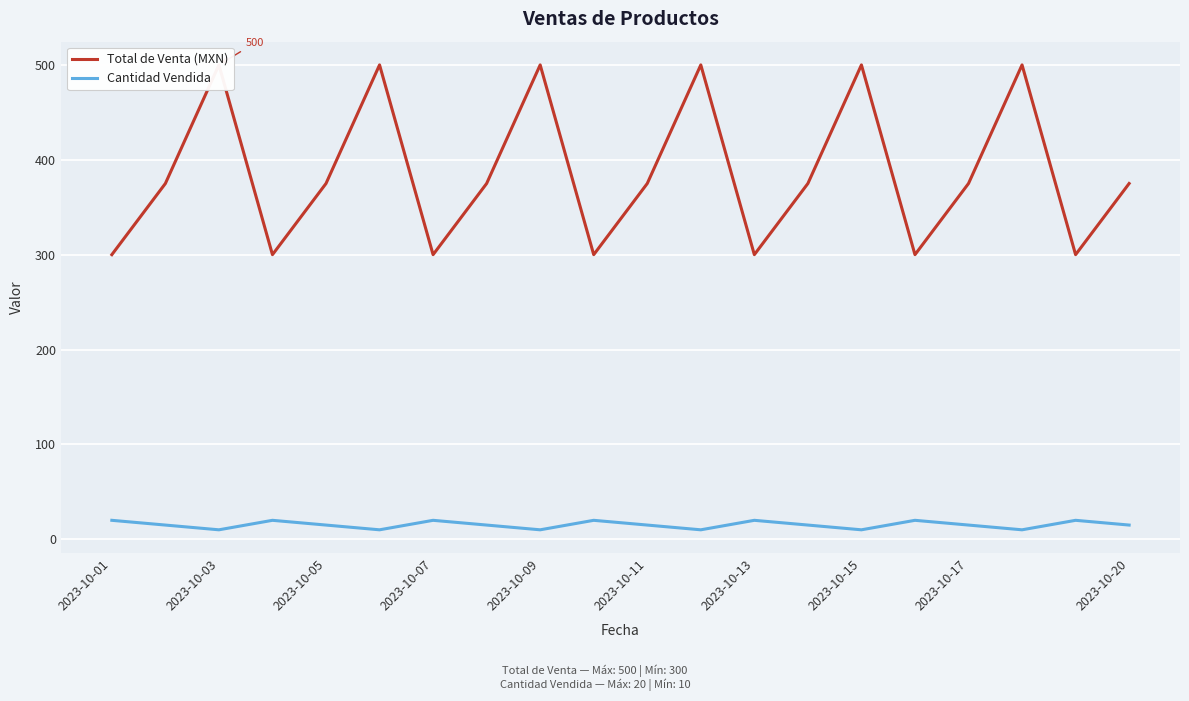

Reading left to right, transcribe all the data shown in this chart.

Total de Venta (MXN): 300	375	500	300	375	500	300	375	500	300	375	500	300	375	500	300	375	500	300	375
Cantidad Vendida: 20	15	10	20	15	10	20	15	10	20	15	10	20	15	10	20	15	10	20	15